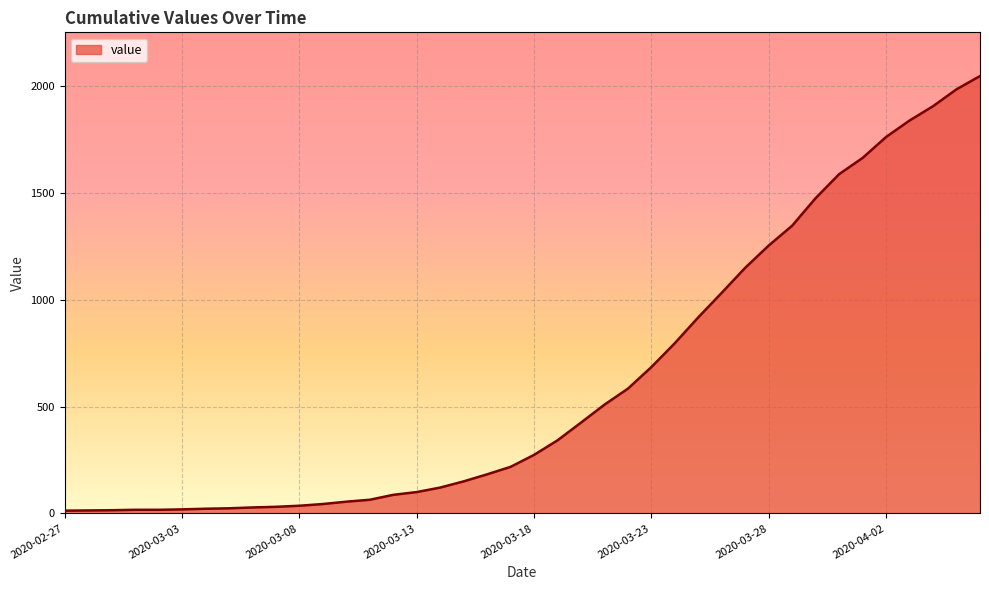

What is the maximum value shown in the chart?

2047